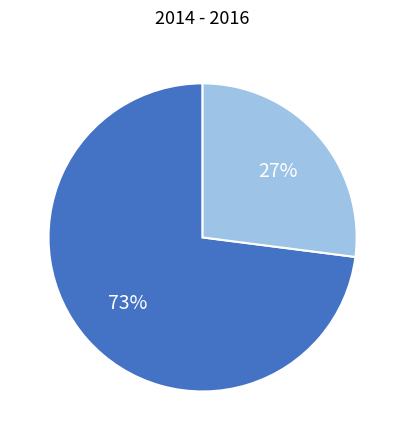

Does any single category account for the majority?

Yes